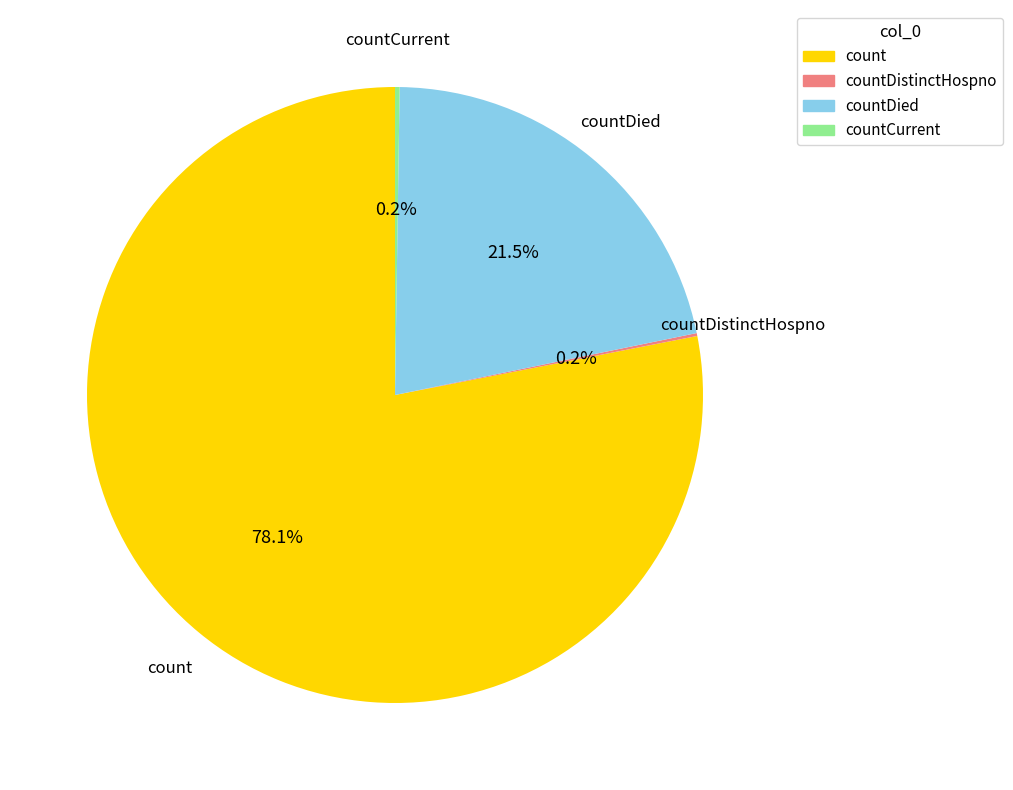

Which slice is the largest?

count